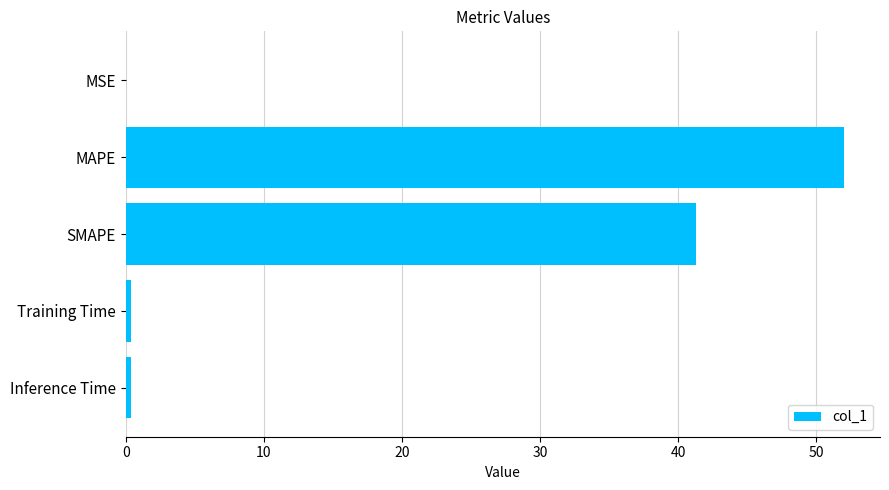

How many series are shown in this chart?

1